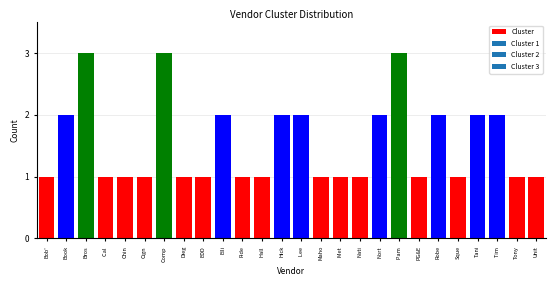

Reading left to right, list all the values displayed in this chart.

1	2	3	1	1	1	3	1	1	2	1	1	2	2	1	1	1	2	3	1	2	1	2	2	1	1